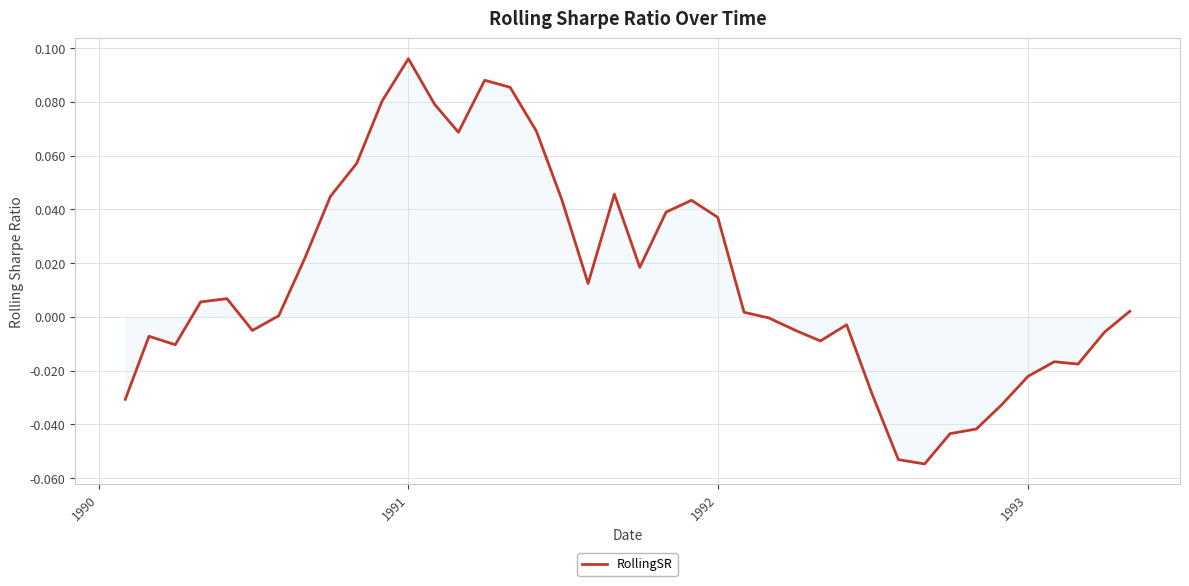

How many lines are shown in the chart?

1